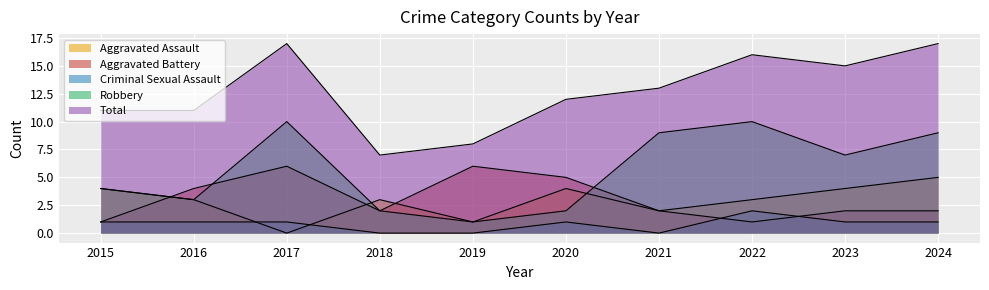

What is the value of the Robbery point at the 5th from the left?

1